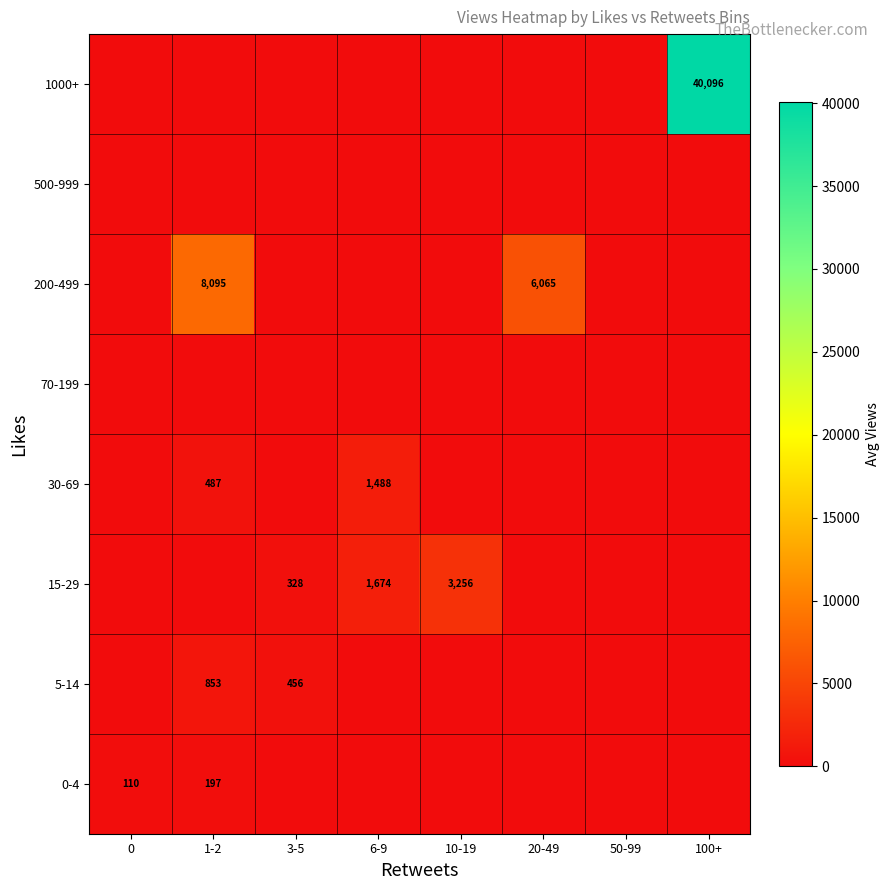

How many categories are shown in the chart?

8